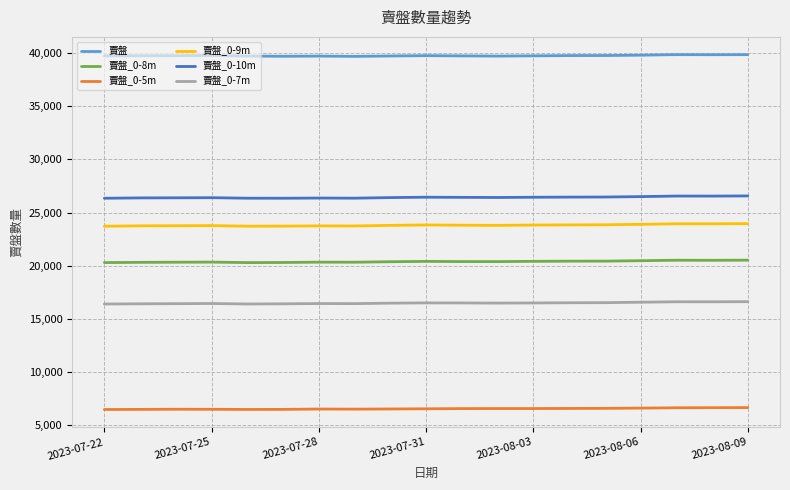

Which series has the largest total across all categories?

賣盤